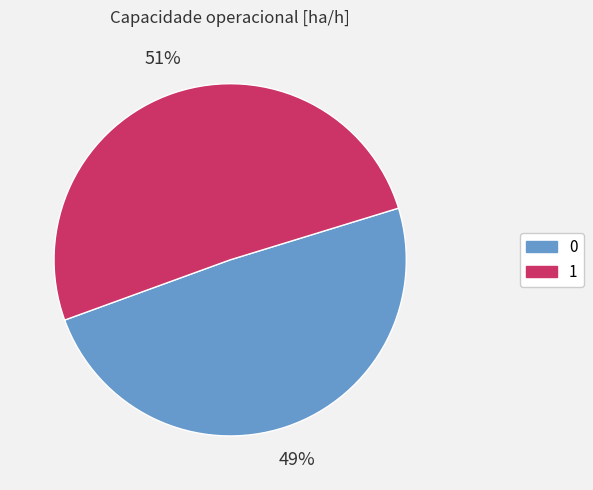

Rank the categories by value from highest to lowest.

1, 0